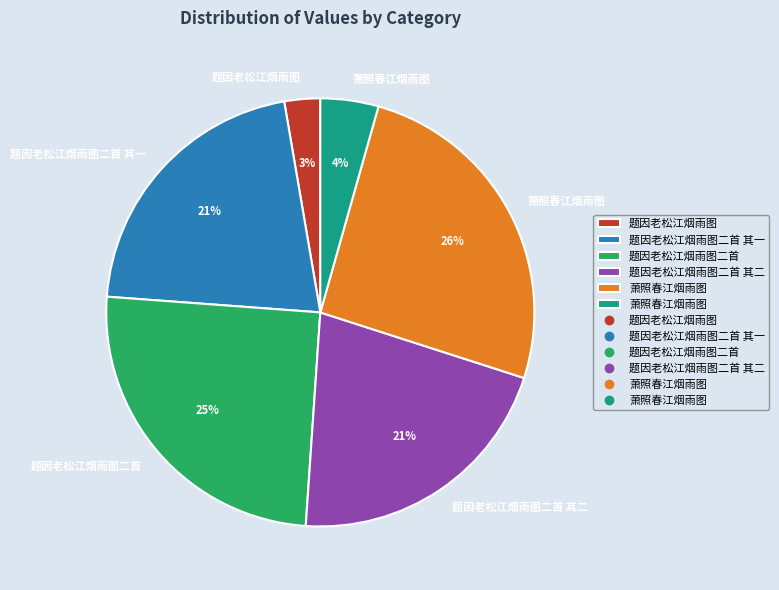

Does any single category account for the majority?

No